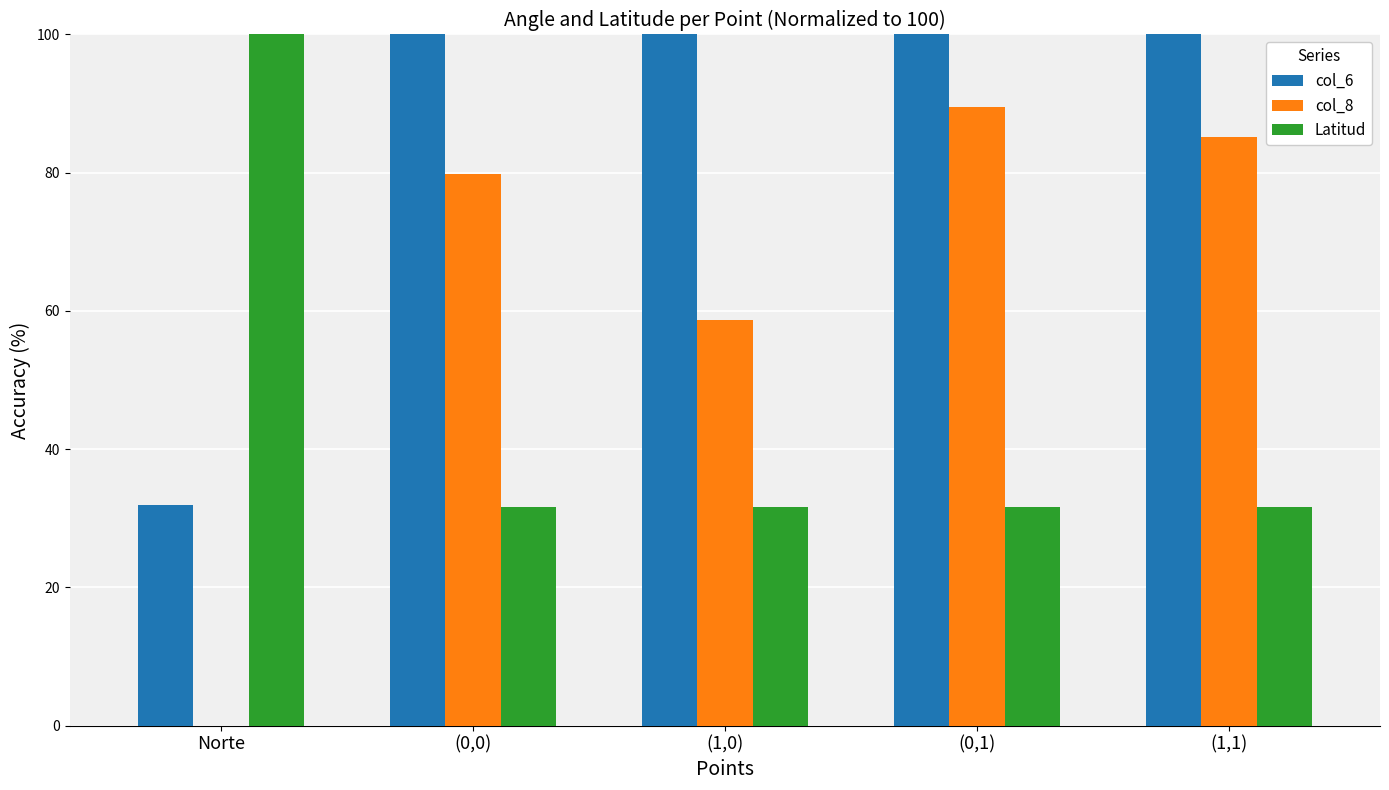

What is the sum of all col_6 values?

431.9